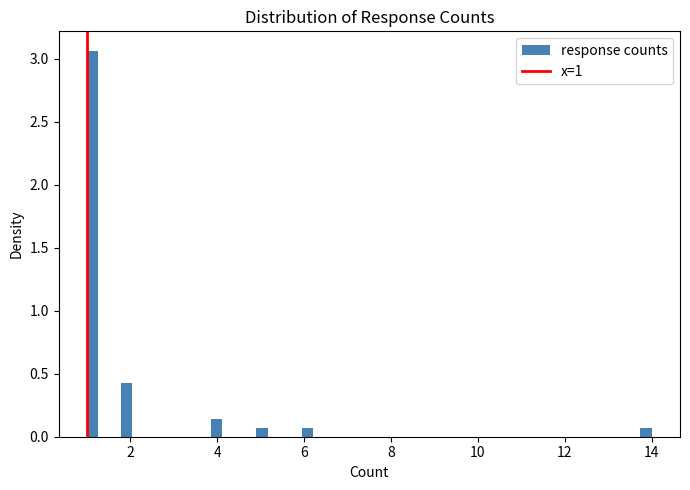

Around what value on the x-axis is the tallest bar? Give the approximate position of its centre, as read against the axis.

1.2